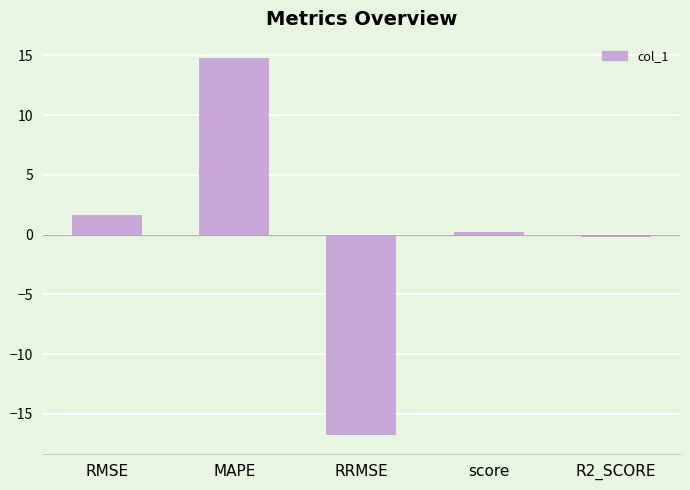

The chart shows a value of 1.6 at RMSE. True or false?

True